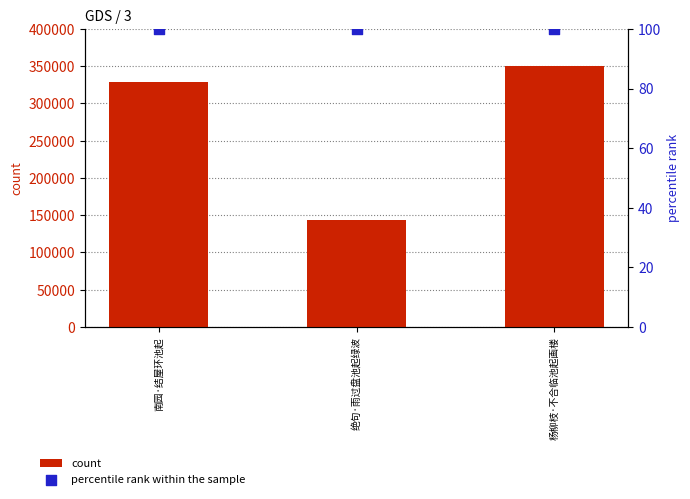

Which series reaches the maximum Y coordinate?

count